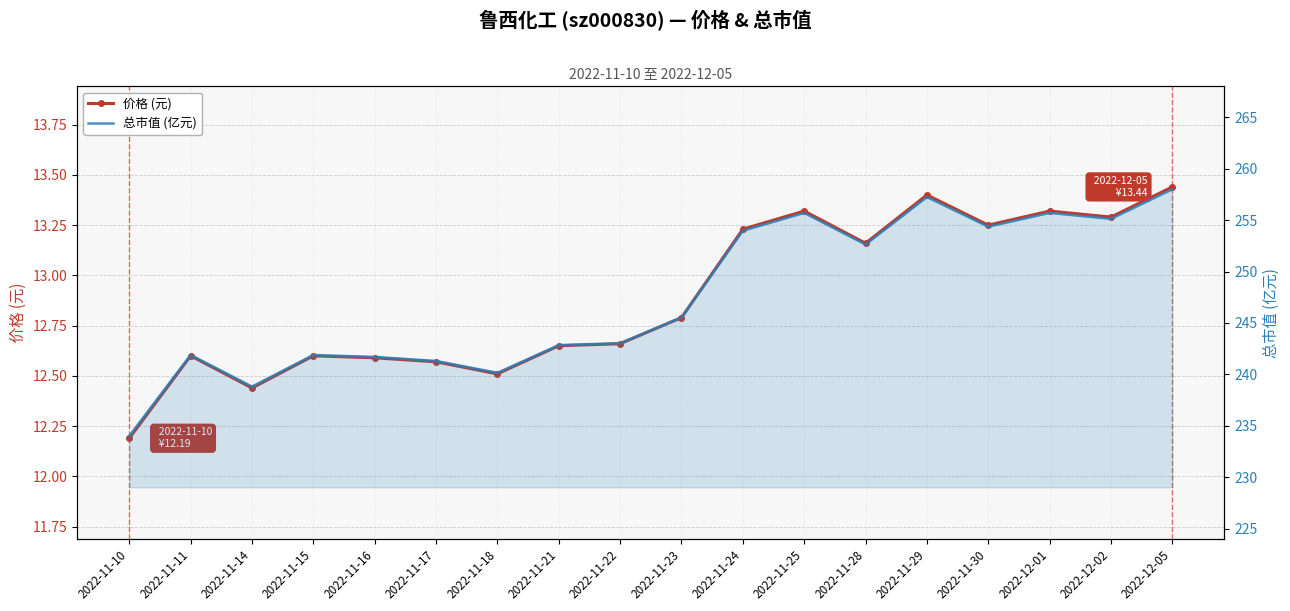

True or false: 总市值 (亿元) has more than 2 interior local peaks.

True